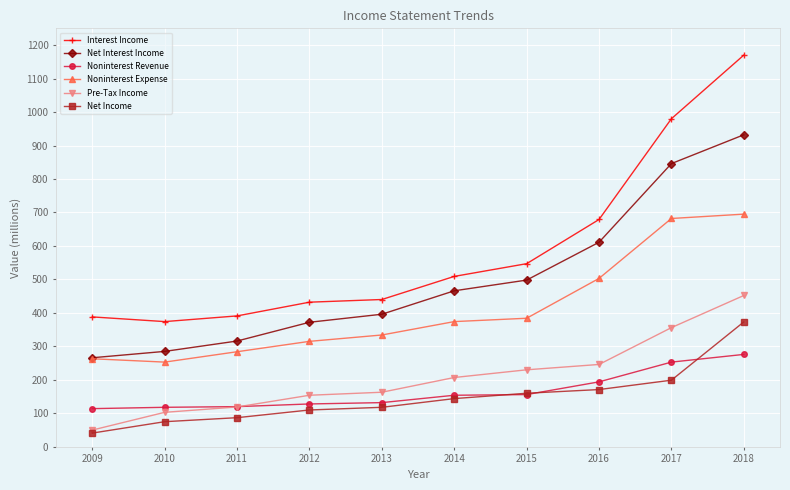

Which series has the largest range (max minus min)?

Interest Income